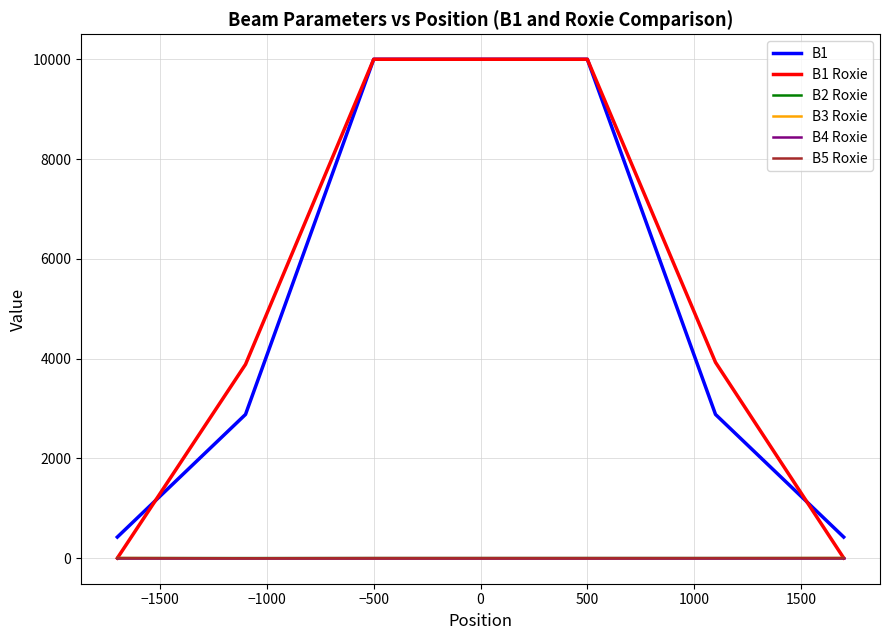

What is the difference between the maximum and minimum values in the B5 Roxie series?

3.7